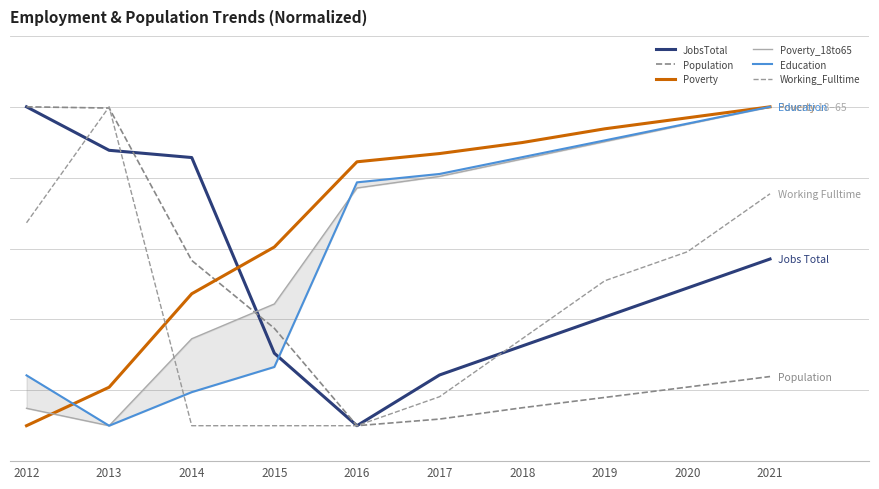

True or false: Population has more than 2 interior local peaks.

False